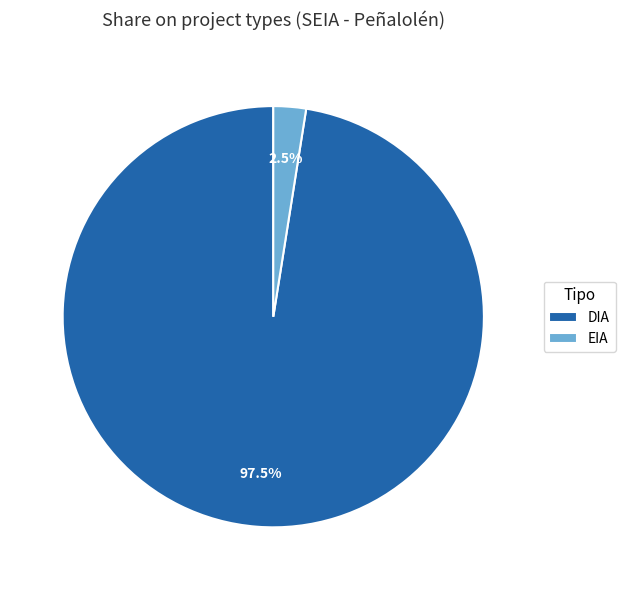

Approximately how many times larger is the value at EIA compared to DIA?

0.0